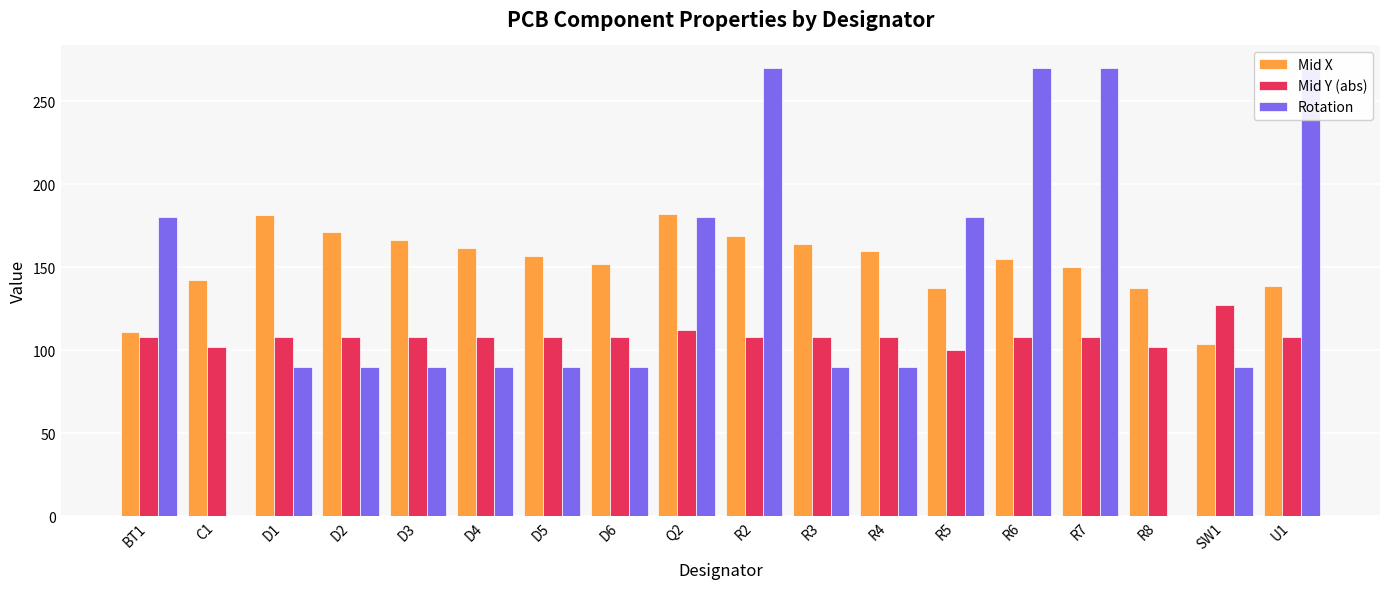

At which label does Mid Y (abs) reach its peak?

SW1